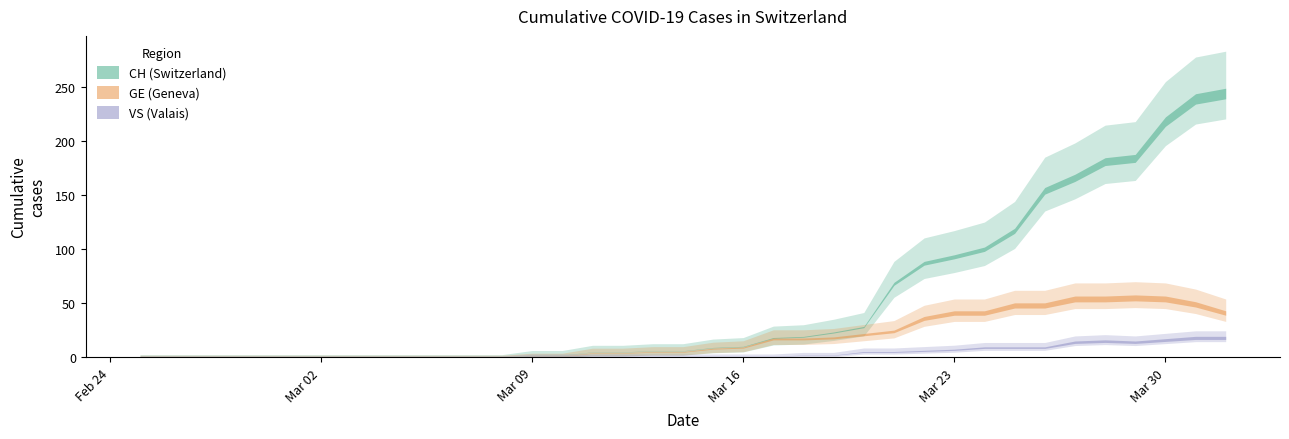

The VS series shows 2 at 16. True or false?

False